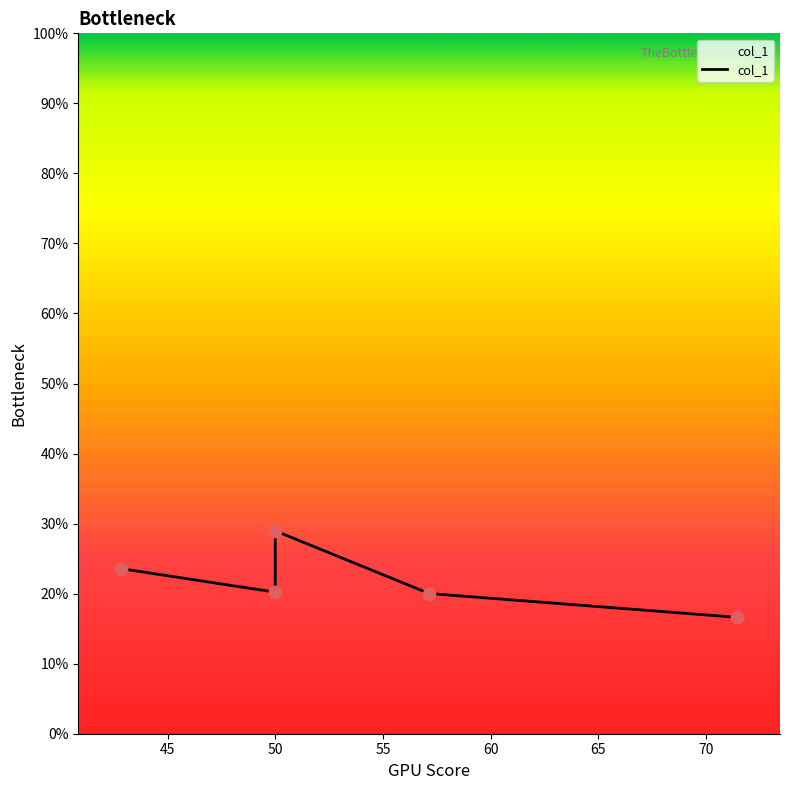

Which has a higher value, 50 or 50?

50